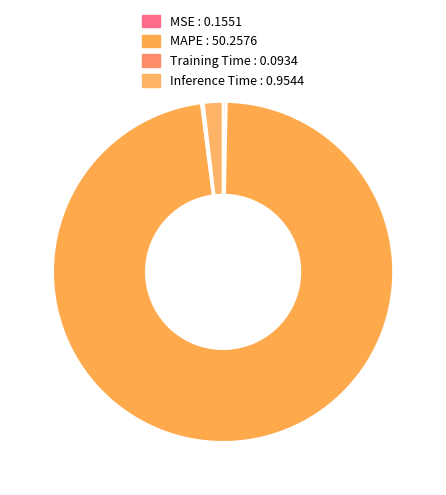

To the nearest percent, what portion does MAPE represent?

98%